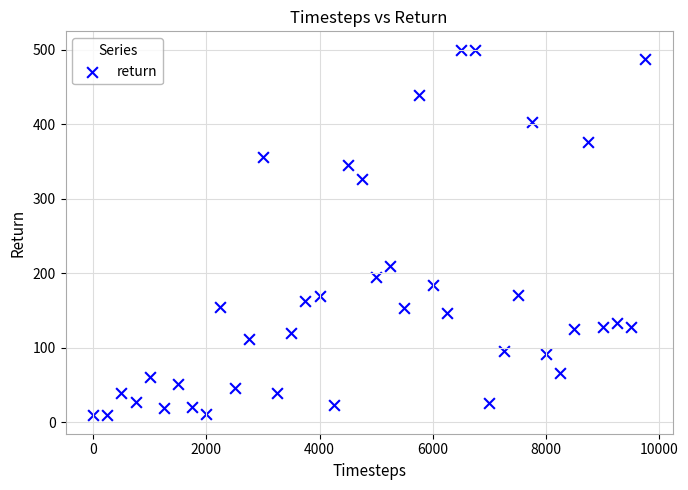

What Y value in the scatter plot is closest to 254?

209.2